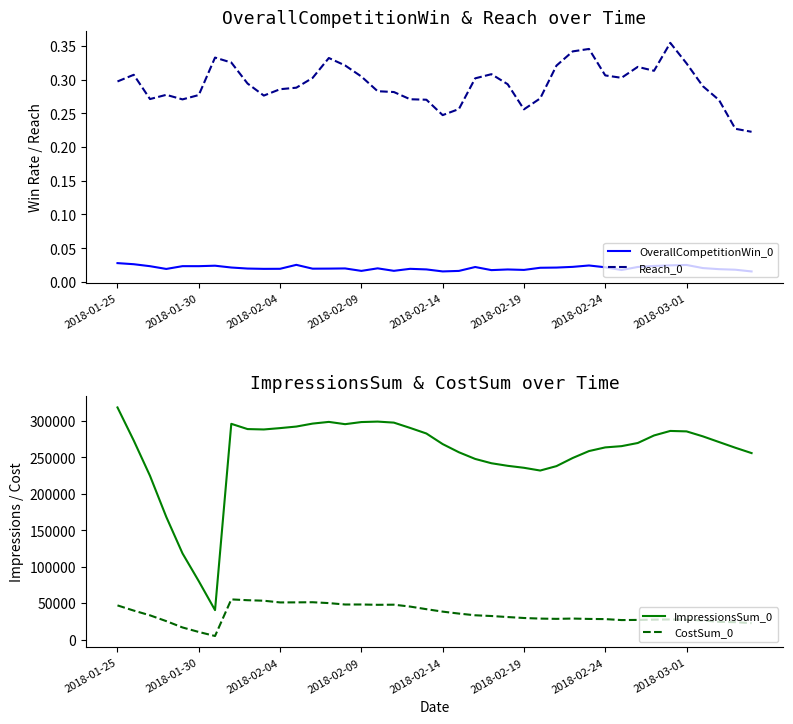

What is the total value across all series at 32?

296286.8